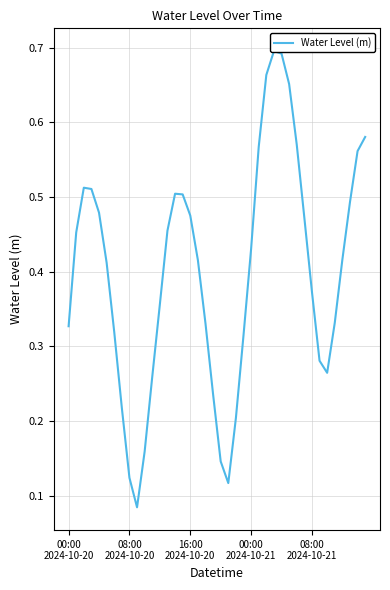

What is the value of the 11th point from the left?

0.2